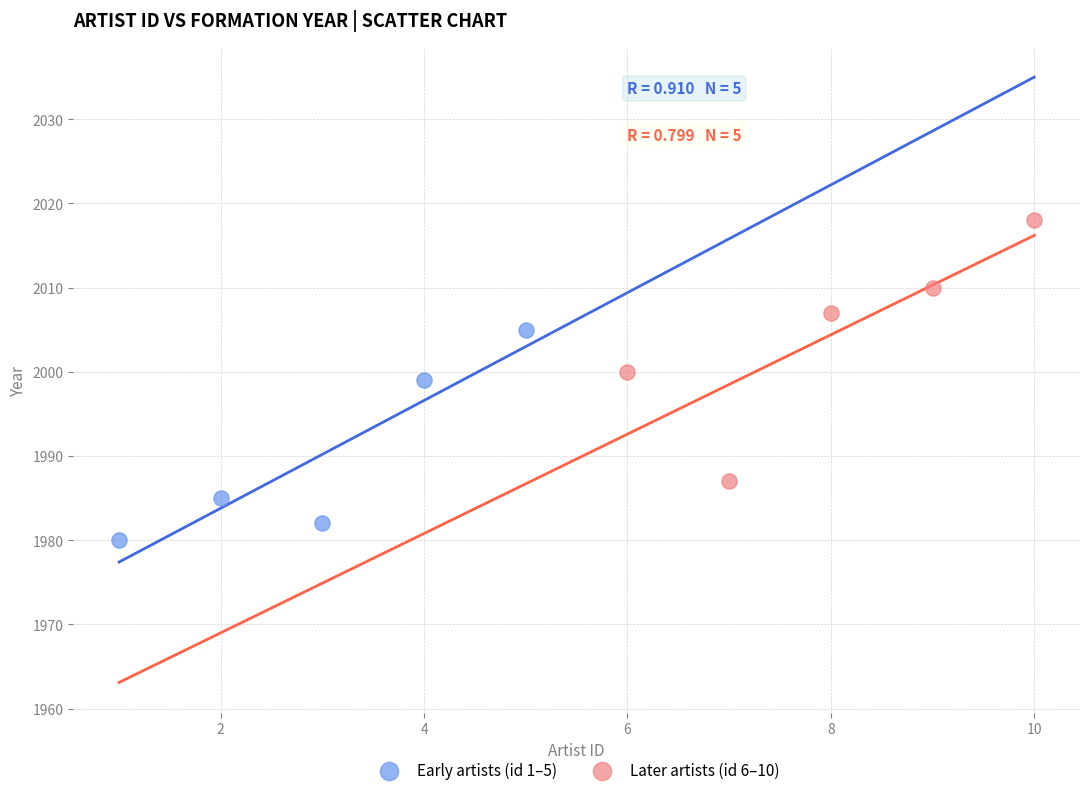

What are all the series names shown in the legend?

Early artists (id 1–5), Later artists (id 6–10)